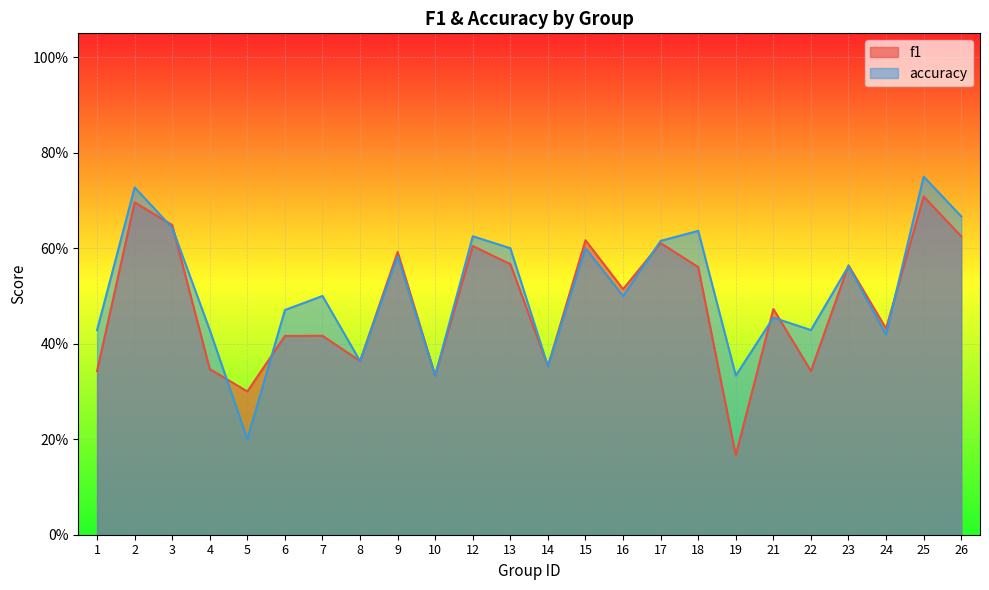

Which category has the lowest value in the f1 series?

19